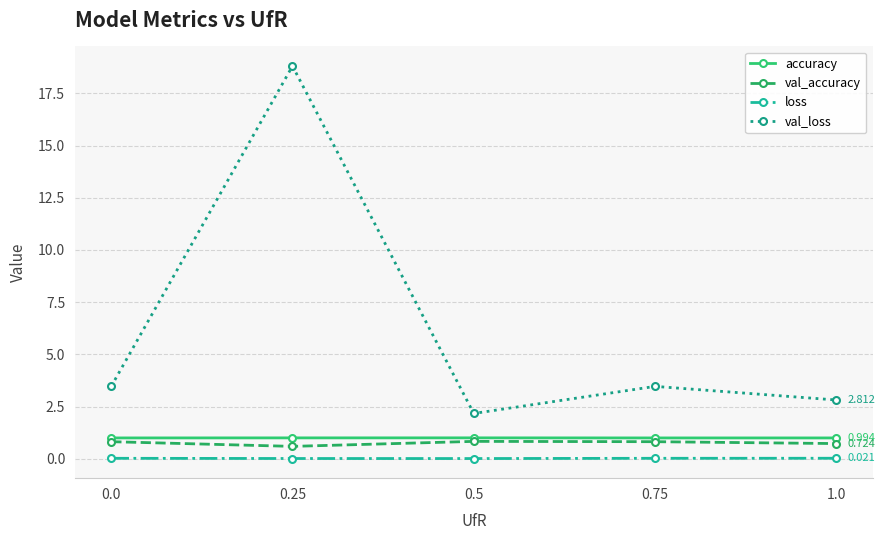

True or false: loss and val_loss cross at least once.

False